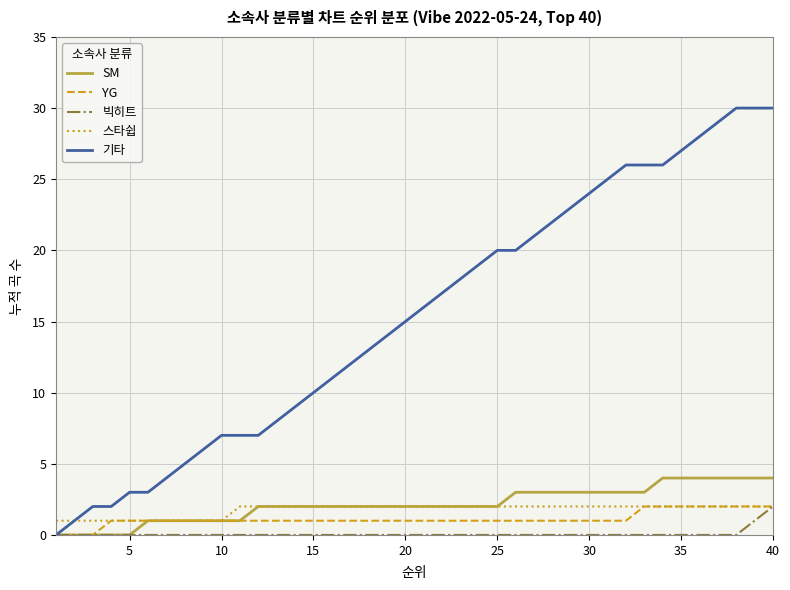

What is the sum of all 빅히트 values?

3